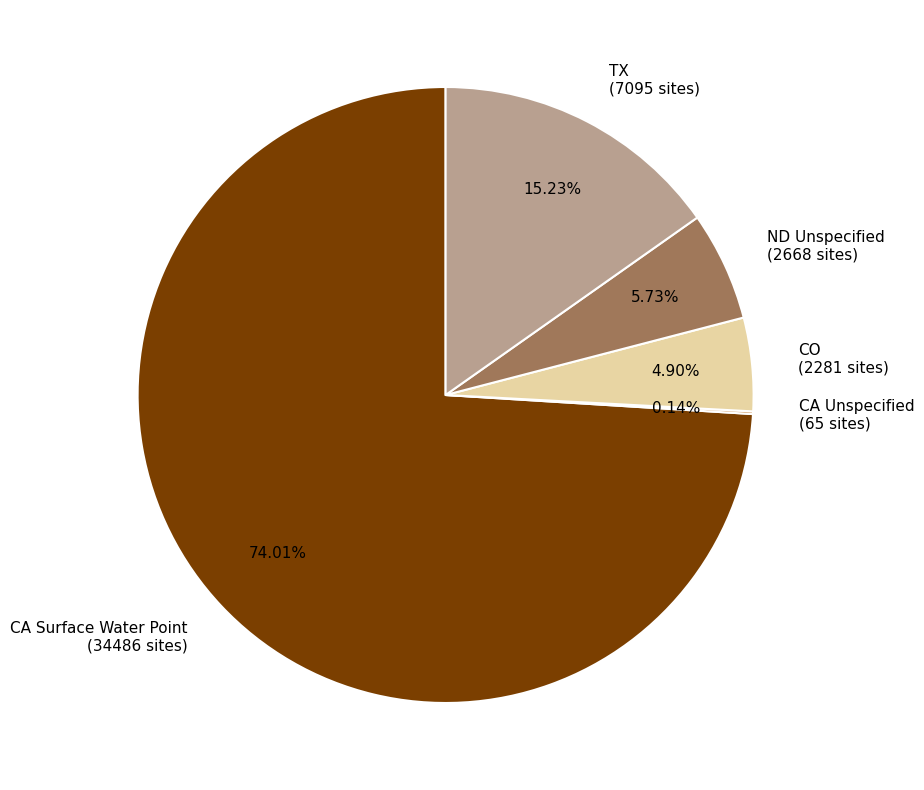

Do CO and TX together represent more than half of the pie?

No